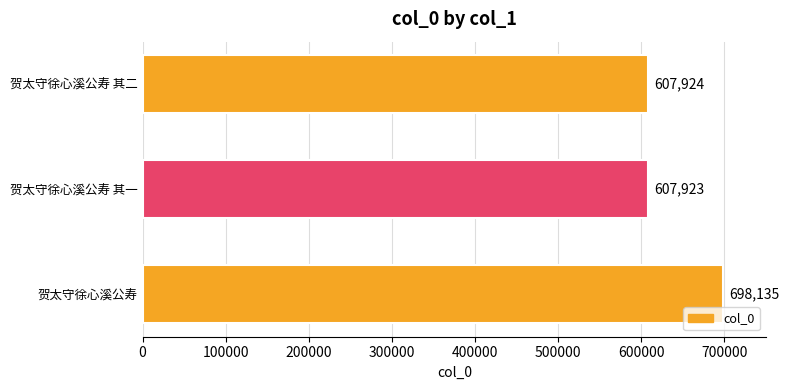

What is the difference between the maximum and second lowest values?

90211